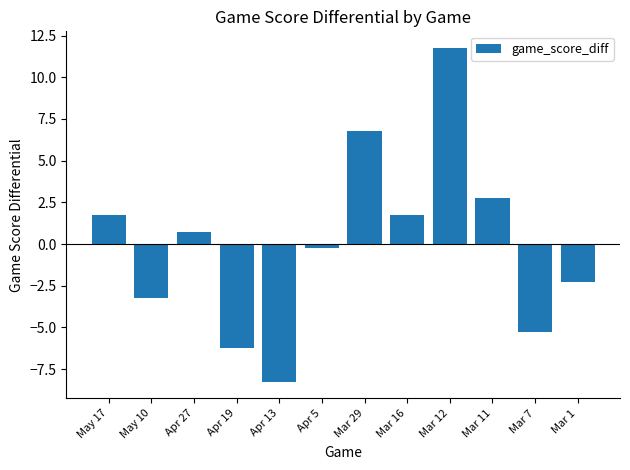

What is the greatest value displayed?

11.8